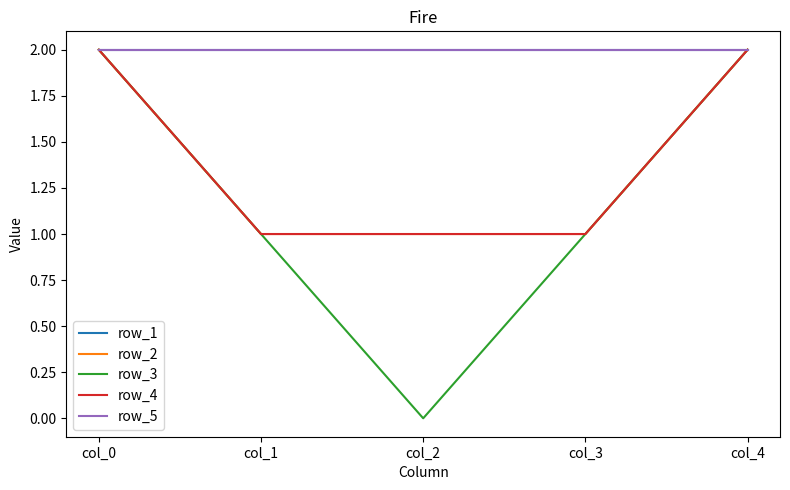

Does the chart have visible grid lines?

No